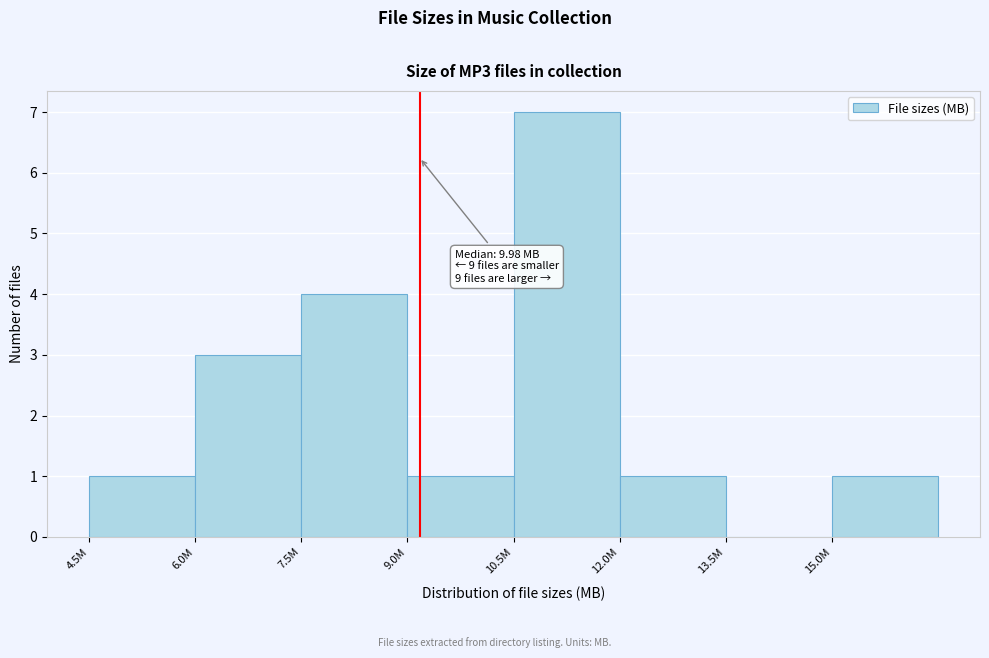

Reading left to right, extract all data points from this chart.

4.5M=1	6.0M=3	7.5M=4	9.0M=1	10.5M=7	12.0M=1	13.5M=0	15.0M=1